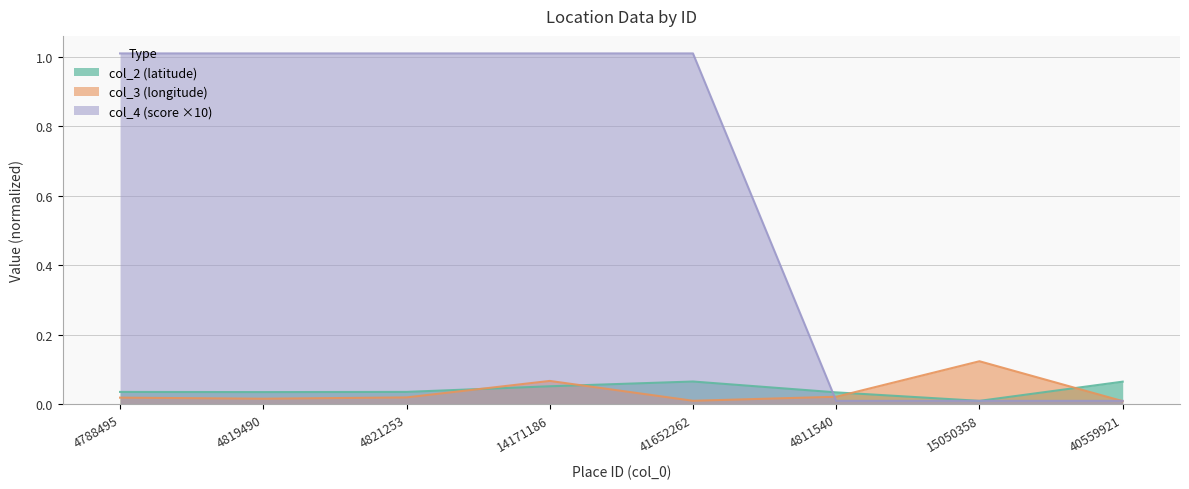

Which label corresponds to the largest value in the chart?

4788495